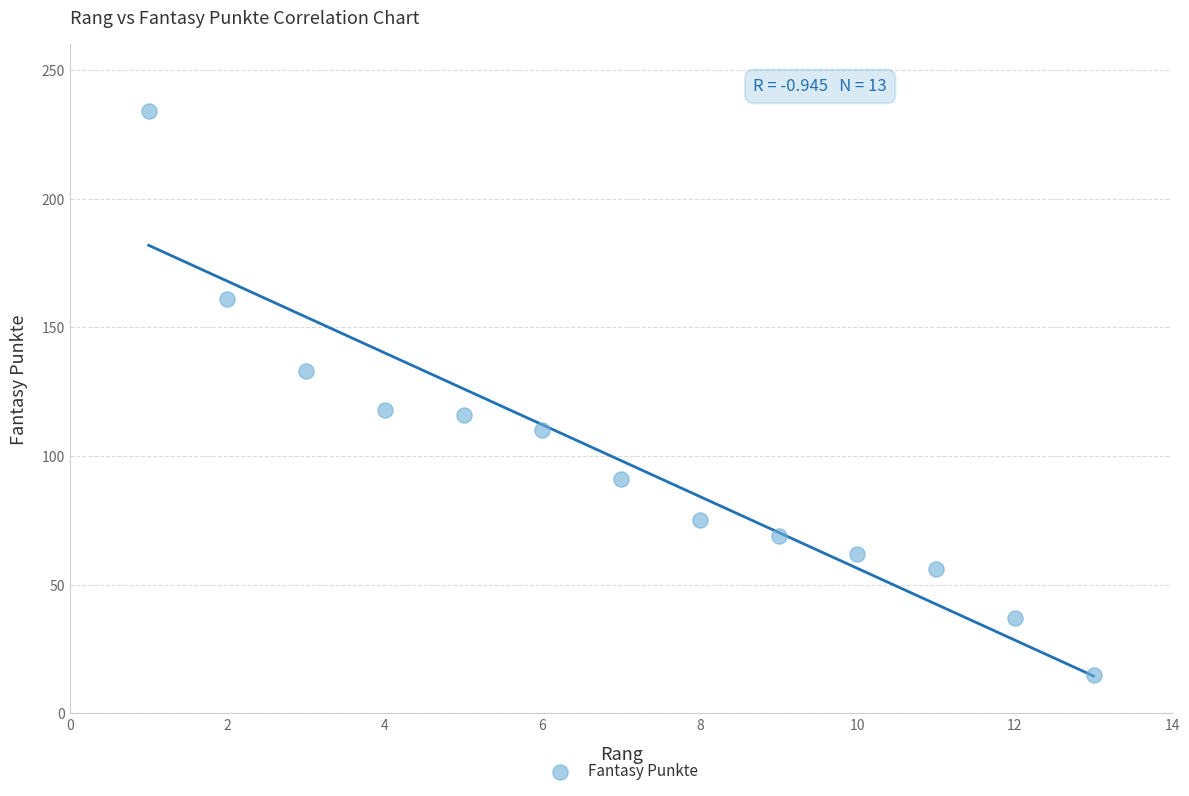

What is the range of Y values (max minus min)?

219